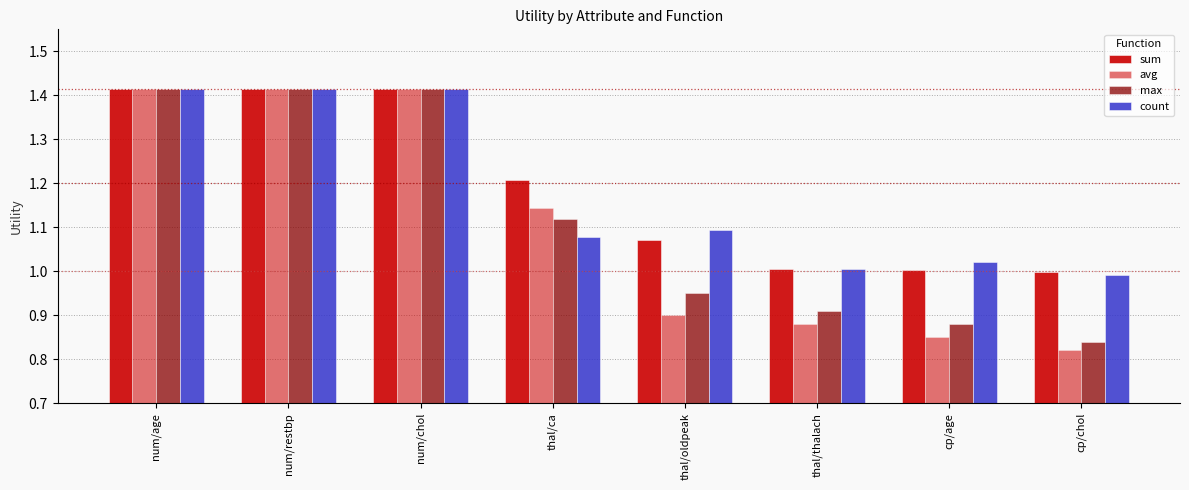

Read the max value at cp/age.

0.9